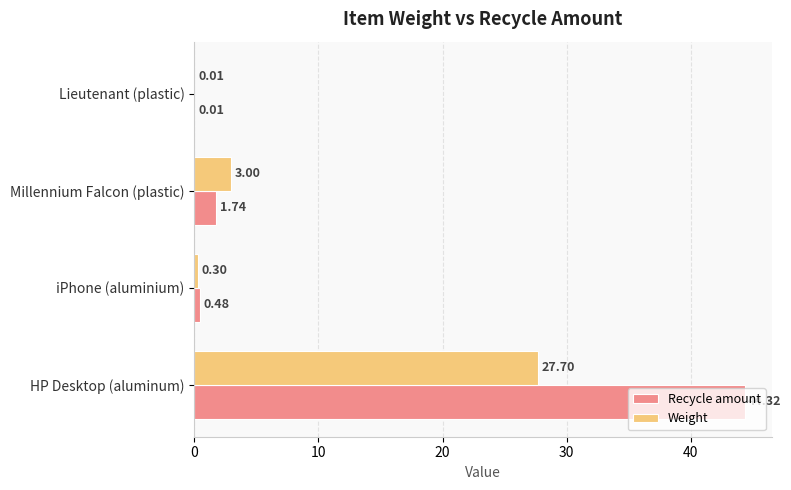

Where is Weight nearest to the value 13?

Millennium Falcon (plastic)